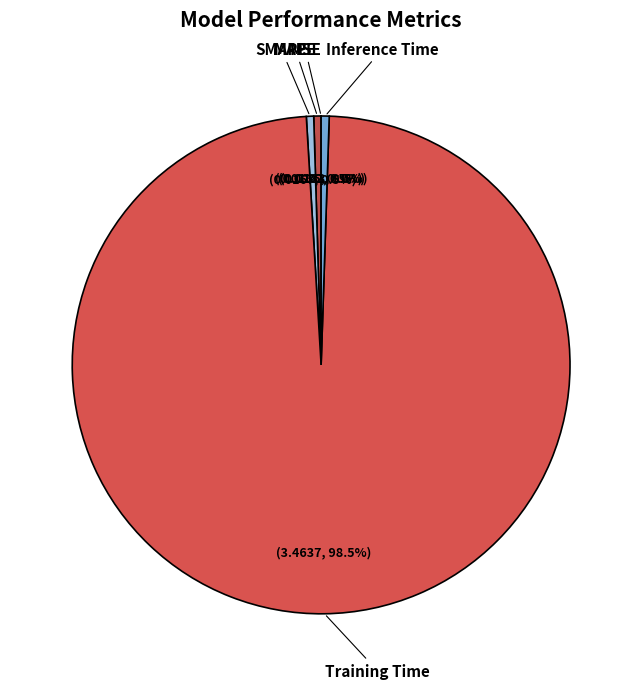

What is the smallest slice in the pie chart?

MSE